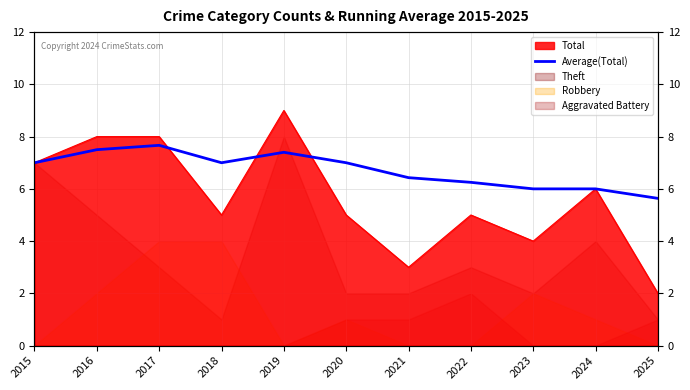

Reading right to left, what are all the values shown in this chart?

5.6	6.0	6.0	6.2	6.4	7.0	7.4	7.0	7.7	7.5	7.0